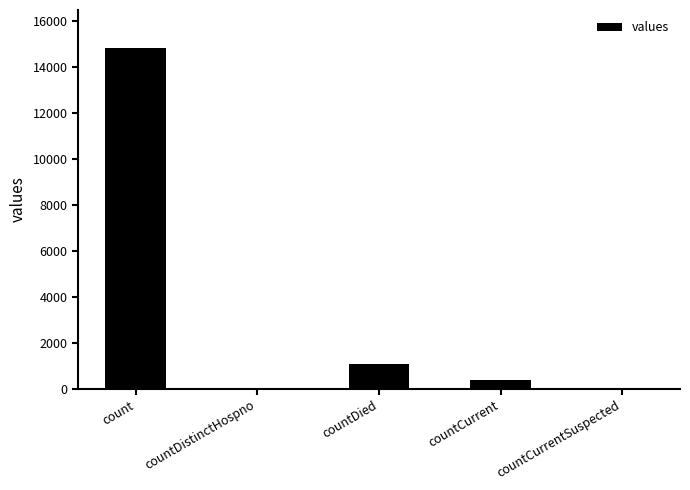

Reading right to left, transcribe all the data shown in this chart.

0	383	1054	0	14832